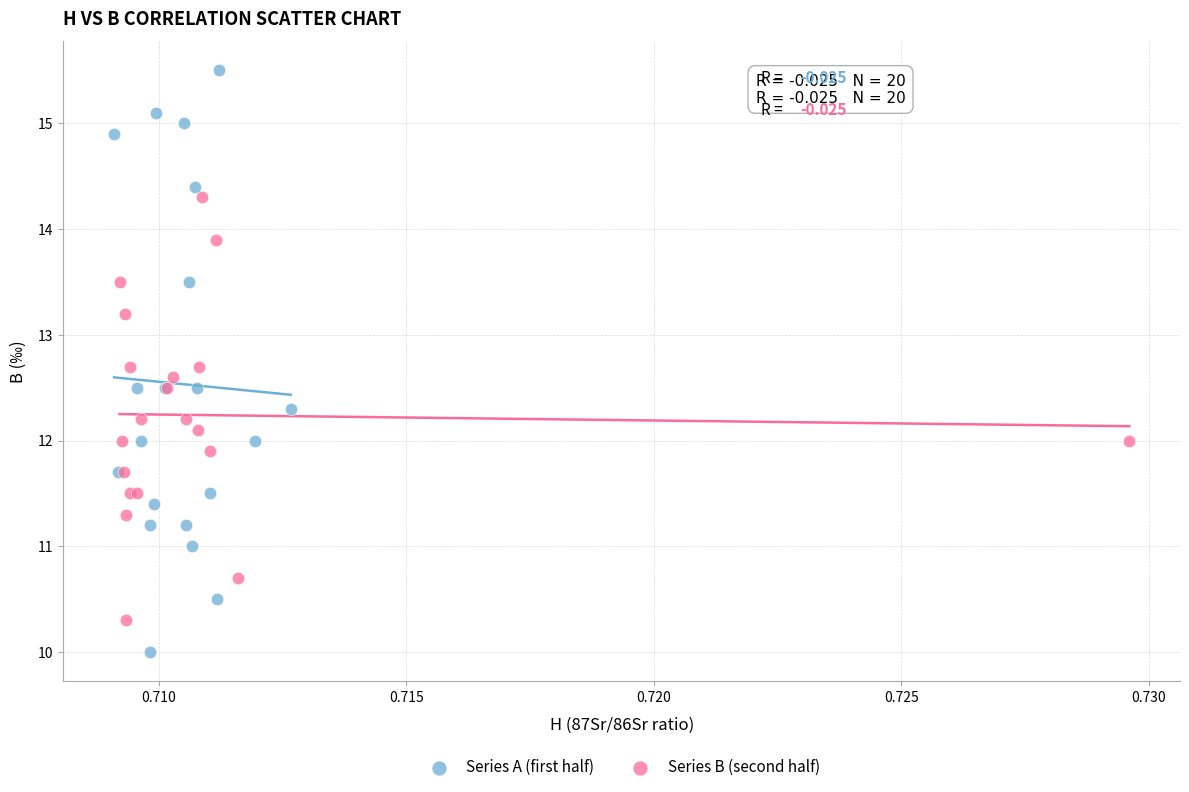

Which series reaches the minimum Y coordinate?

Series A (first half)